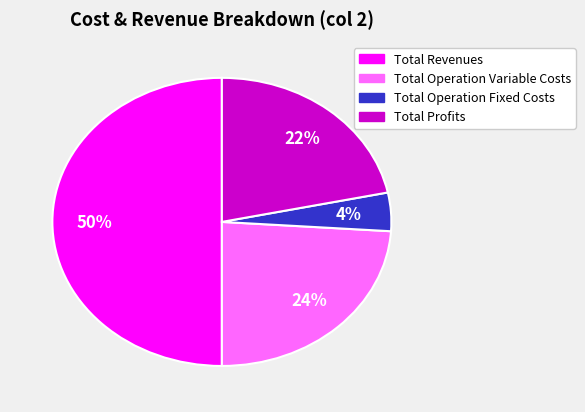

Does Total Operation Variable Costs account for over 50% of the chart?

No